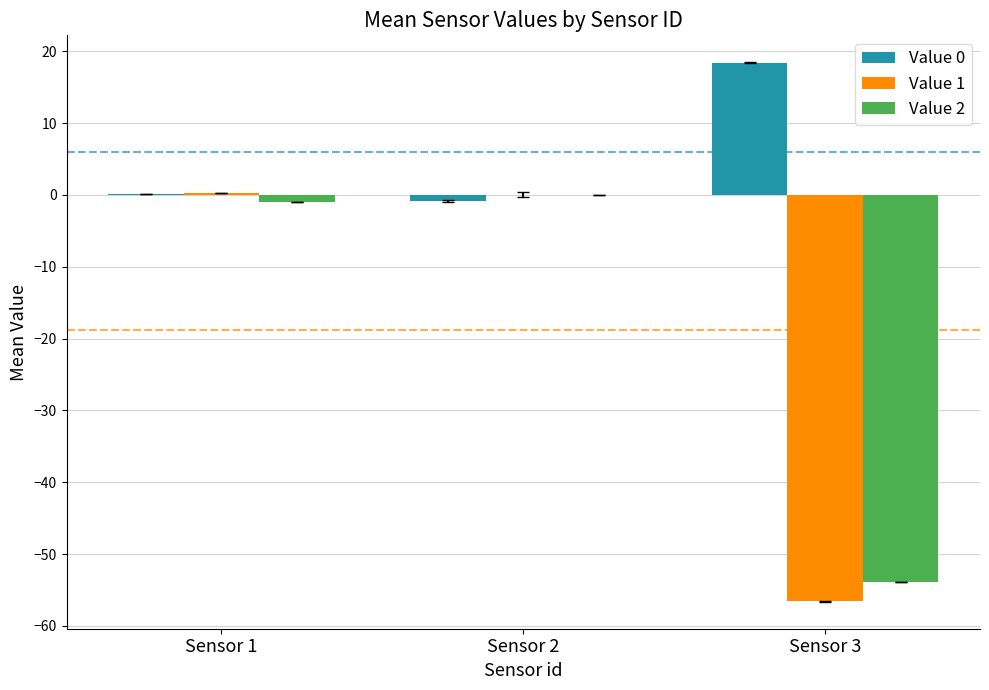

Is the value of Value 2 at Sensor 3 greater than the value of Value 0 at Sensor 3?

No